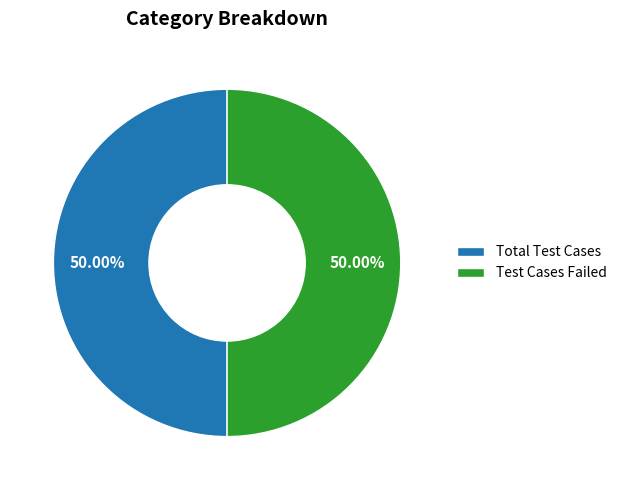

Do Test Cases Failed and Total Test Cases together represent more than half of the pie?

Yes